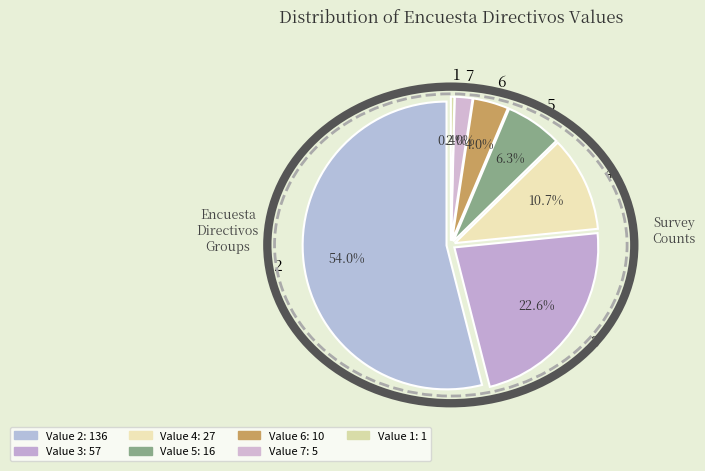

Is there a majority slice in this chart?

Yes